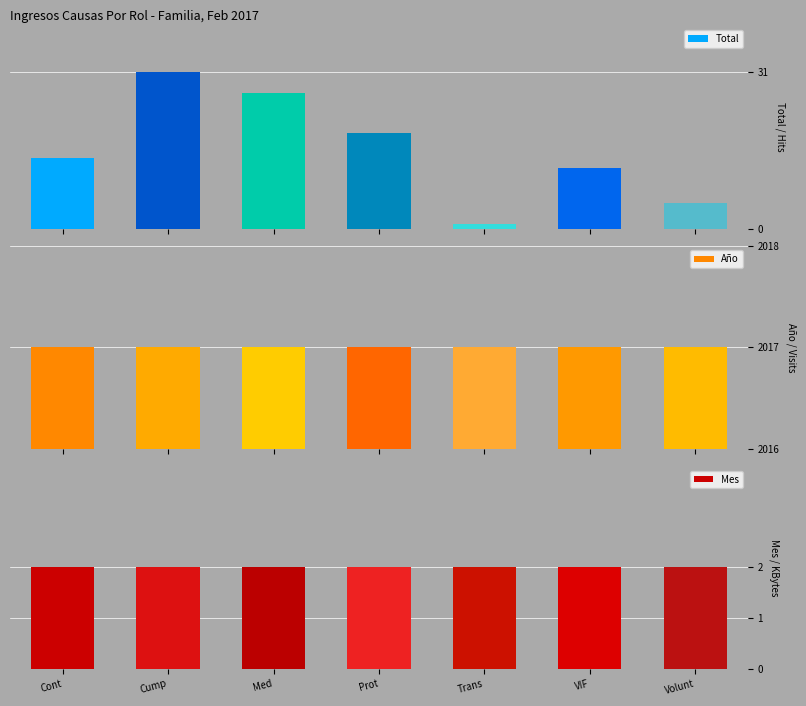

What is the sum of all Mes values?

14